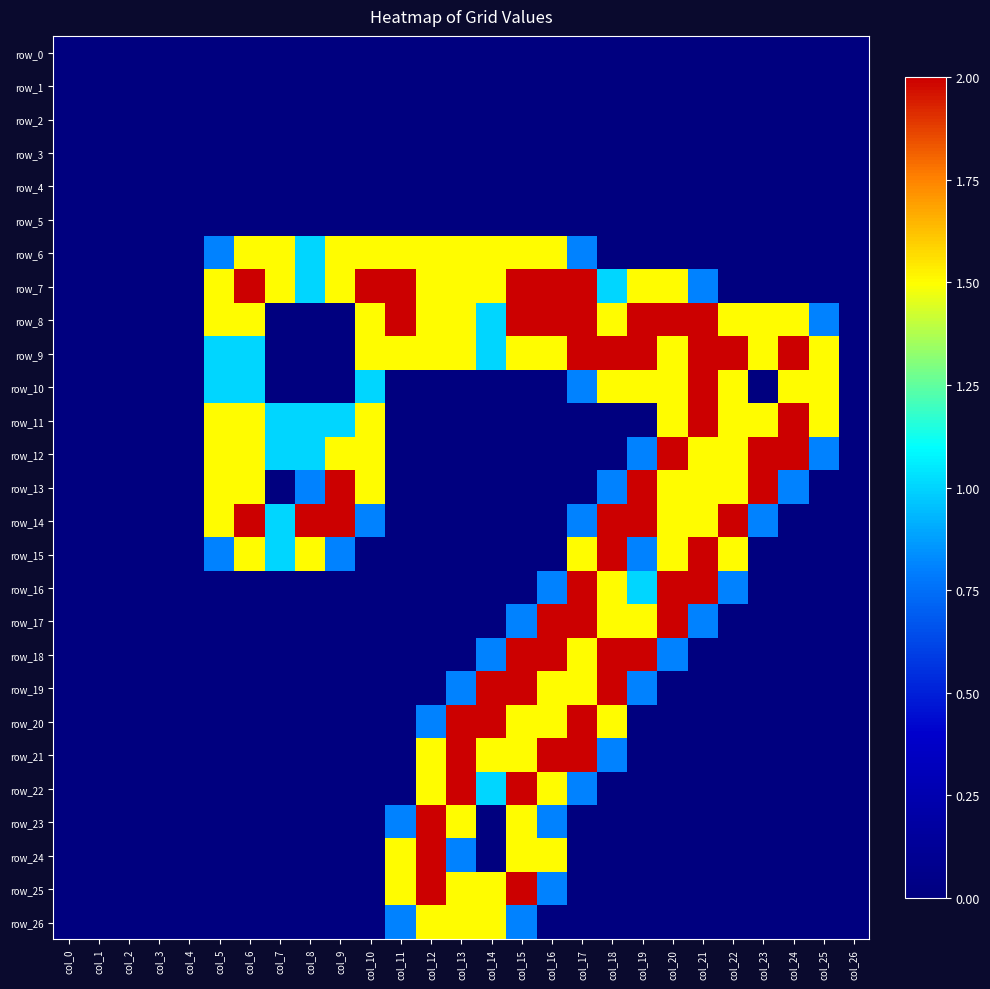

Rank the categories by row_24 value from lowest to highest.

col_0, col_1, col_2, col_3, col_4, col_5, col_6, col_7, col_8, col_9, col_10, col_14, col_17, col_18, col_19, col_20, col_21, col_22, col_23, col_24, col_25, col_26, col_13, col_11, col_15, col_16, col_12